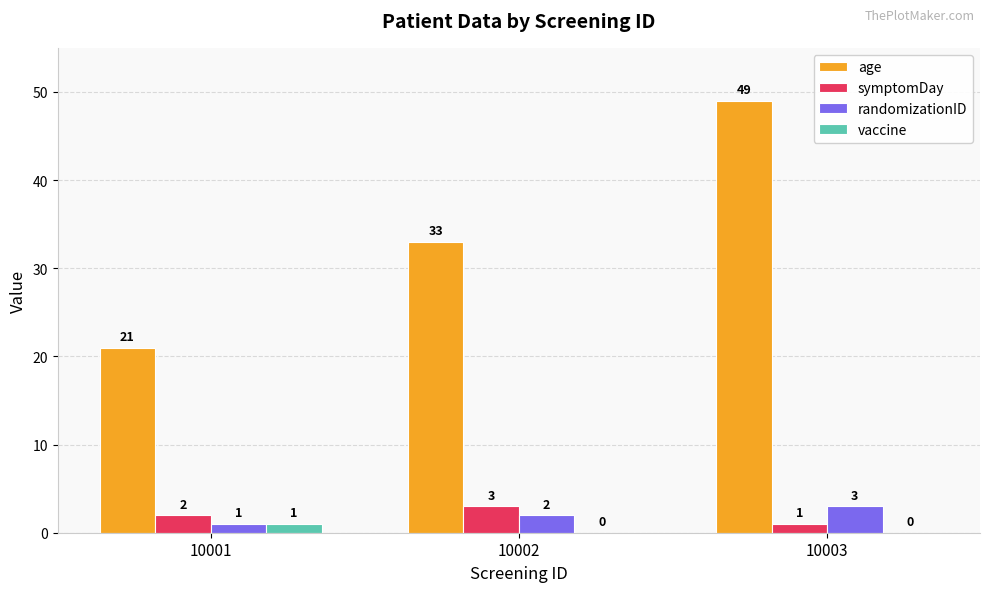

Which series has the largest range (max minus min)?

age